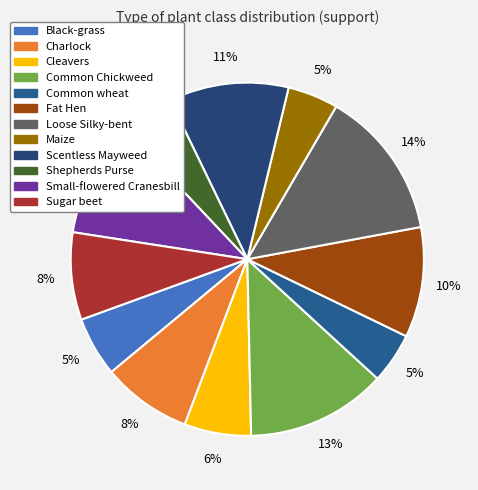

What is the total percentage of Sugar beet and Fat Hen?

18.1%